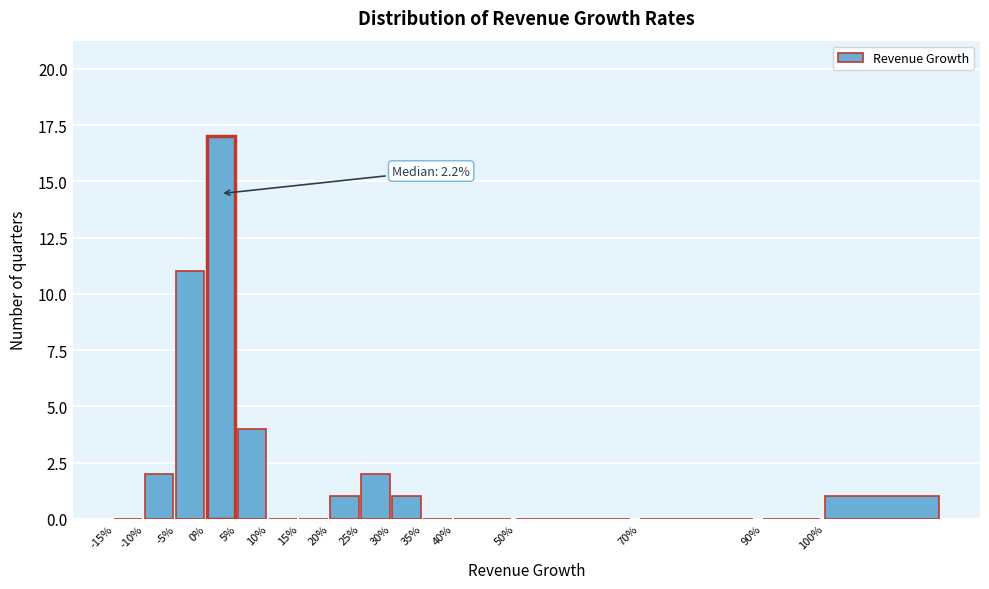

Reading left to right, extract all data points from this chart.

-15%=0	-10%=2	-5%=11	0%=17	5%=4	10%=0	15%=0	20%=1	25%=2	30%=1	35%=0	40%=0	50%=0	70%=0	90%=0	100%=1